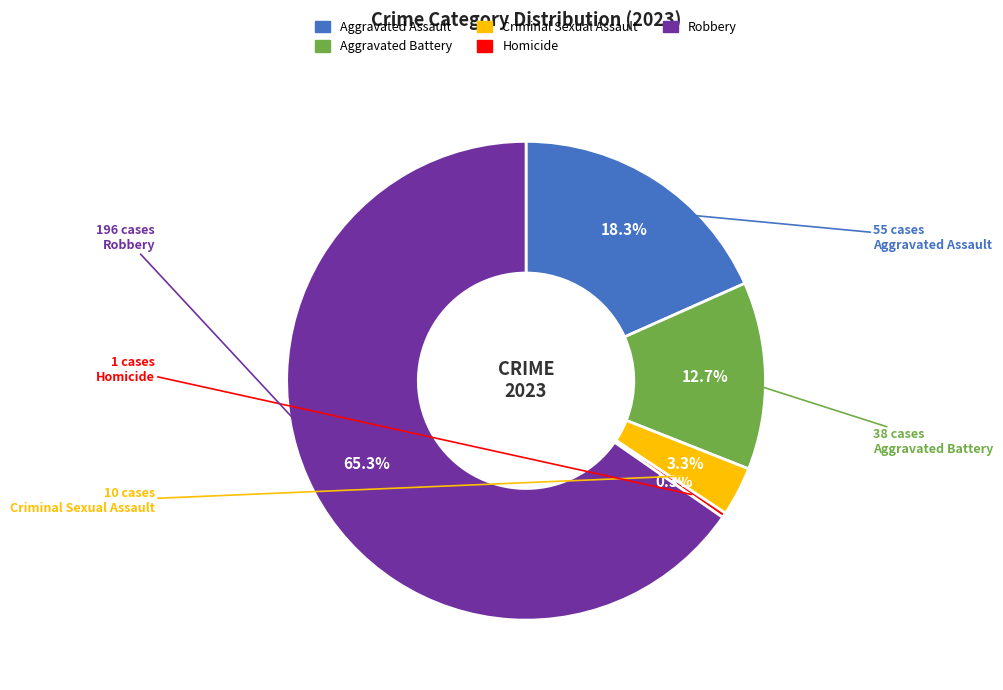

True or false: Homicide accounts for 0% of the total.

True